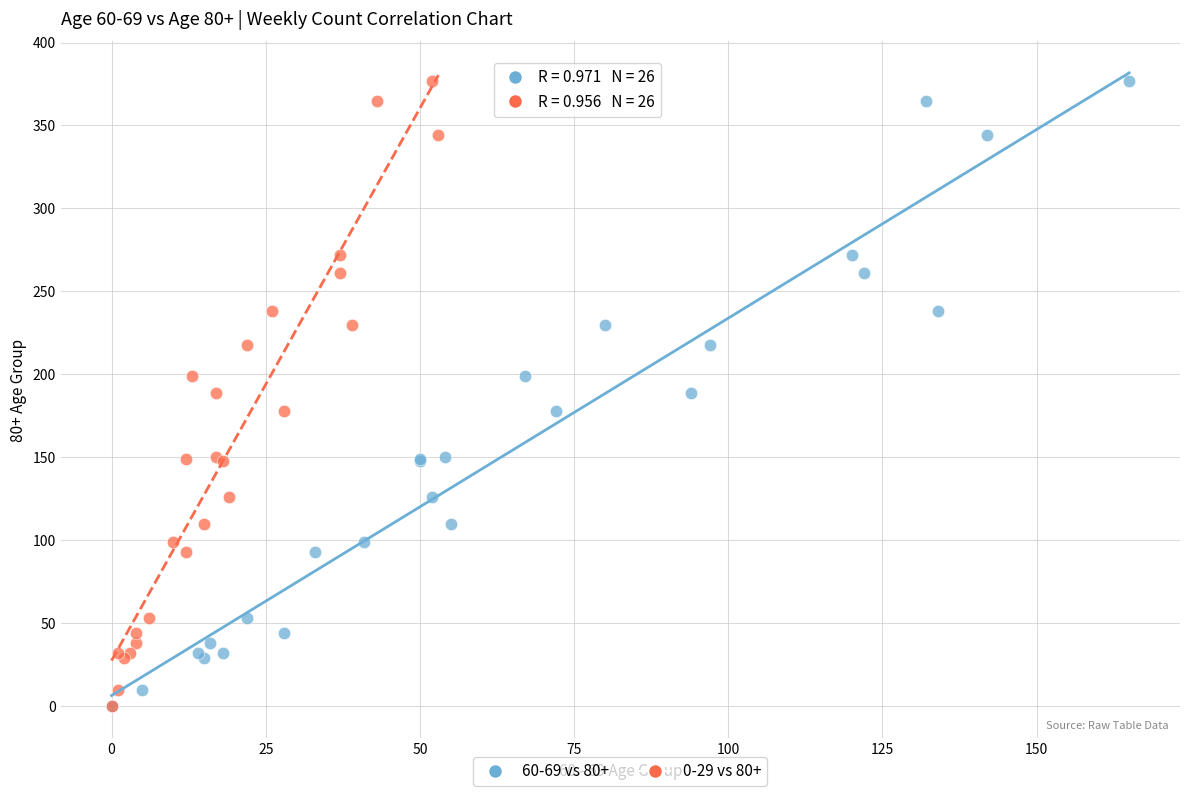

What are all the series names shown in the legend?

60-69 vs 80+, 0-29 vs 80+